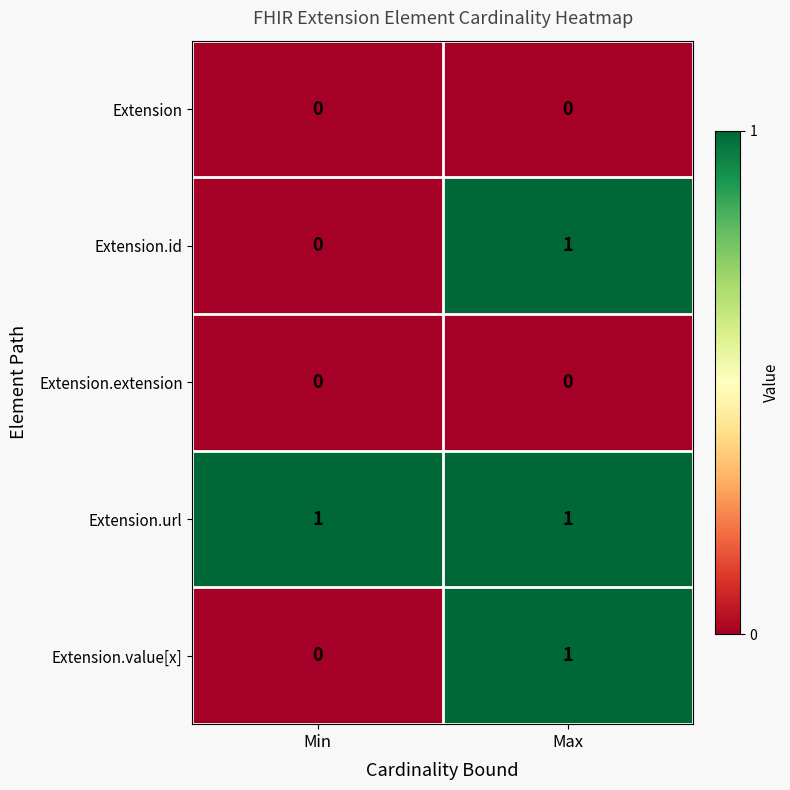

What is the difference between the highest and lowest values at Min?

1